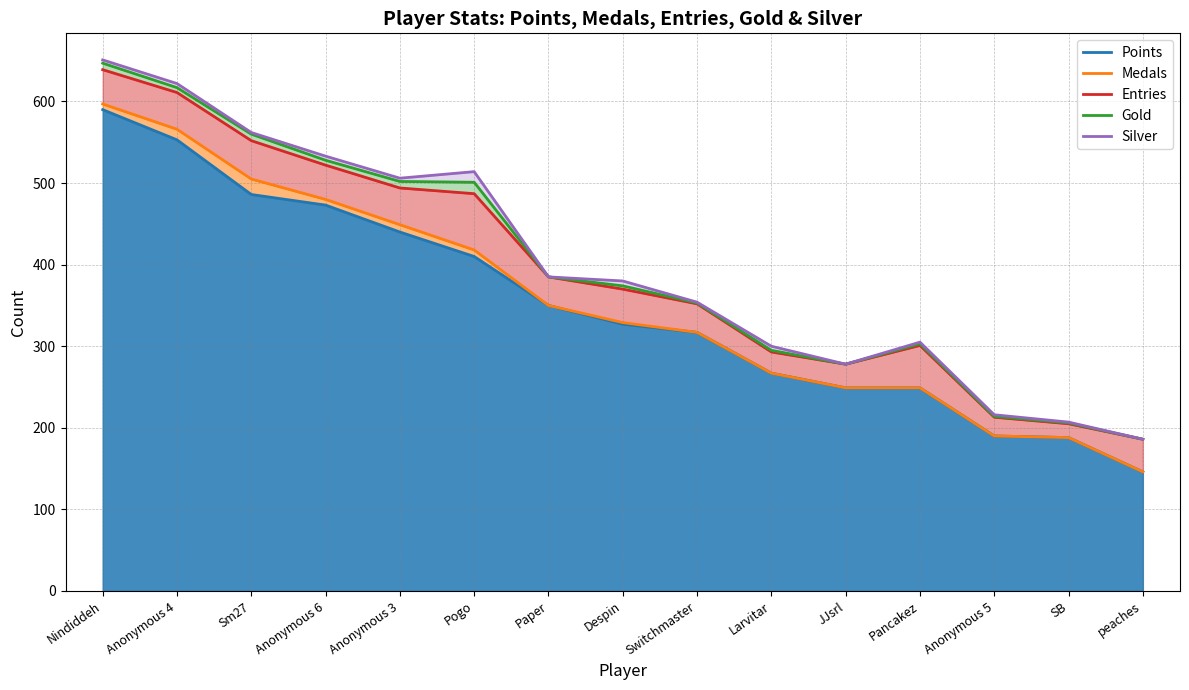

Reading right to left, transcribe all the data shown in this chart.

Points: peaches=146	SB=188	Anonymous 5=190	Pancakez=249	JJsrl=249	Larvitar=267	Switchmaster=317	Despin=327	Paper=350	Pogo=410	Anonymous 3=440	Anonymous 6=473	Sm27=486	Anonymous 4=553	Nindiddeh=590
Medals: peaches=146	SB=188	Anonymous 5=190	Pancakez=249	JJsrl=249	Larvitar=267	Switchmaster=317	Despin=329	Paper=350	Pogo=418	Anonymous 3=449	Anonymous 6=480	Sm27=505	Anonymous 4=566	Nindiddeh=597
Entries: peaches=186	SB=205	Anonymous 5=213	Pancakez=301	JJsrl=278	Larvitar=293	Switchmaster=352	Despin=370	Paper=385	Pogo=487	Anonymous 3=494	Anonymous 6=522	Sm27=552	Anonymous 4=611	Nindiddeh=639
Gold: peaches=186	SB=206	Anonymous 5=214	Pancakez=303	JJsrl=278	Larvitar=295	Switchmaster=353	Despin=374	Paper=385	Pogo=501	Anonymous 3=502	Anonymous 6=528	Sm27=560	Anonymous 4=617	Nindiddeh=647
Silver: peaches=186	SB=207	Anonymous 5=216	Pancakez=305	JJsrl=278	Larvitar=300	Switchmaster=354	Despin=380	Paper=385	Pogo=514	Anonymous 3=506	Anonymous 6=533	Sm27=562	Anonymous 4=622	Nindiddeh=651